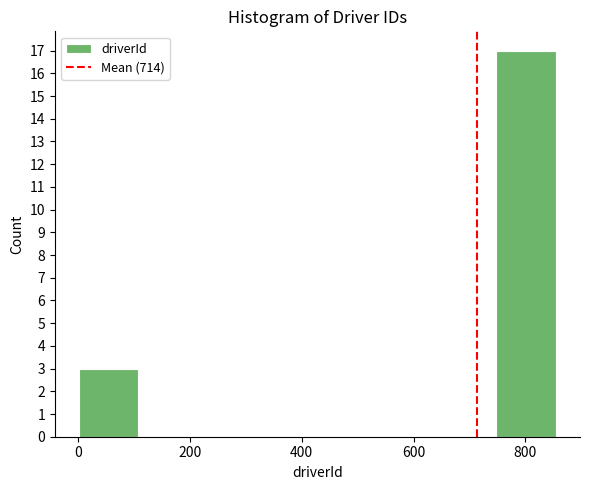

Over which range of the x-axis is the bar tallest?

740 to 860